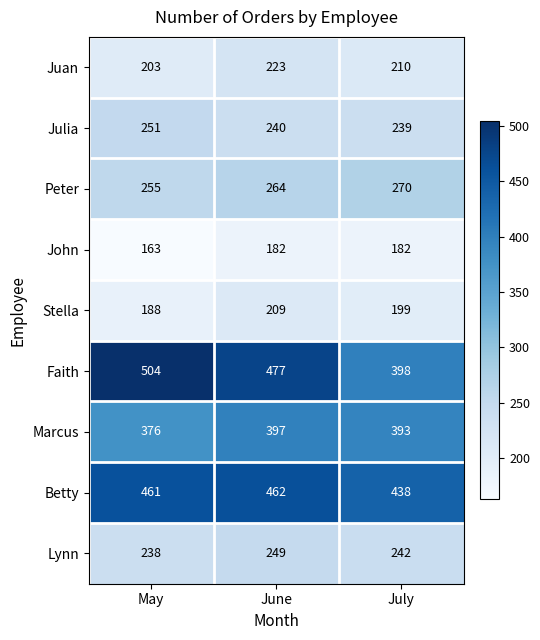

How many categories are shown in the chart?

3